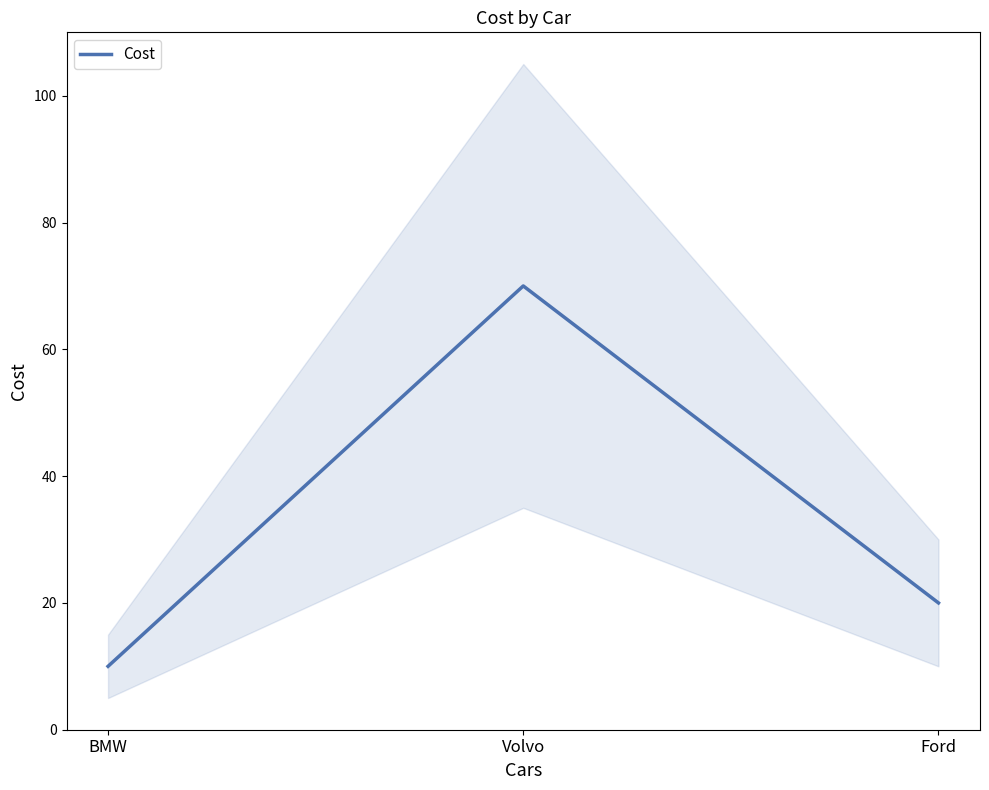

What is the change in value from Volvo to Ford?

-50